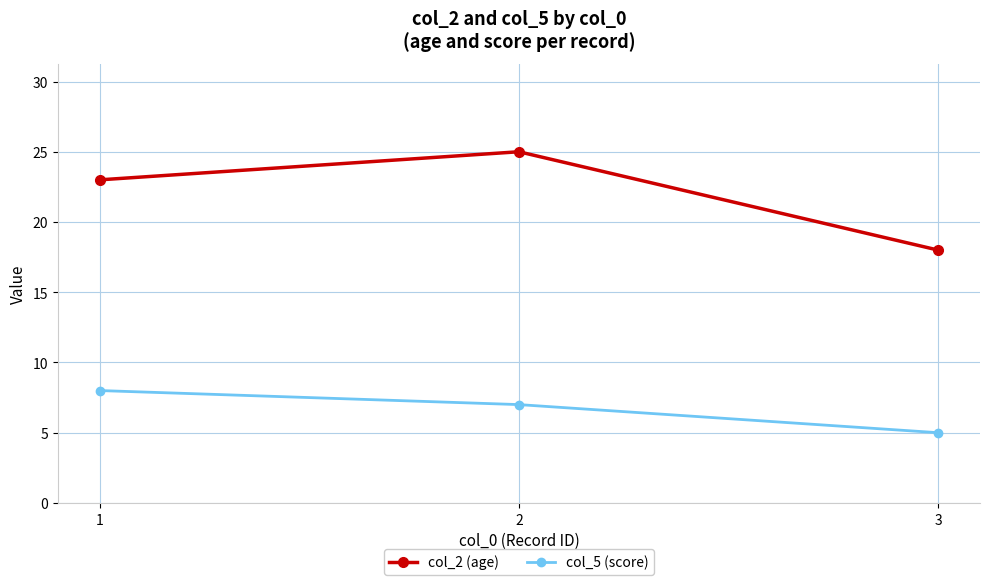

True or false: col_2 (age) has a value of 12 at 1.

False